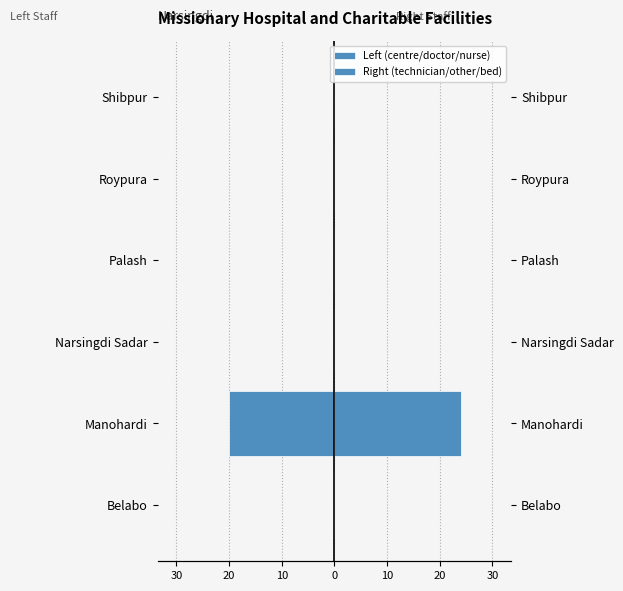

What is the average value of the Right (technician/other/bed) series?

4